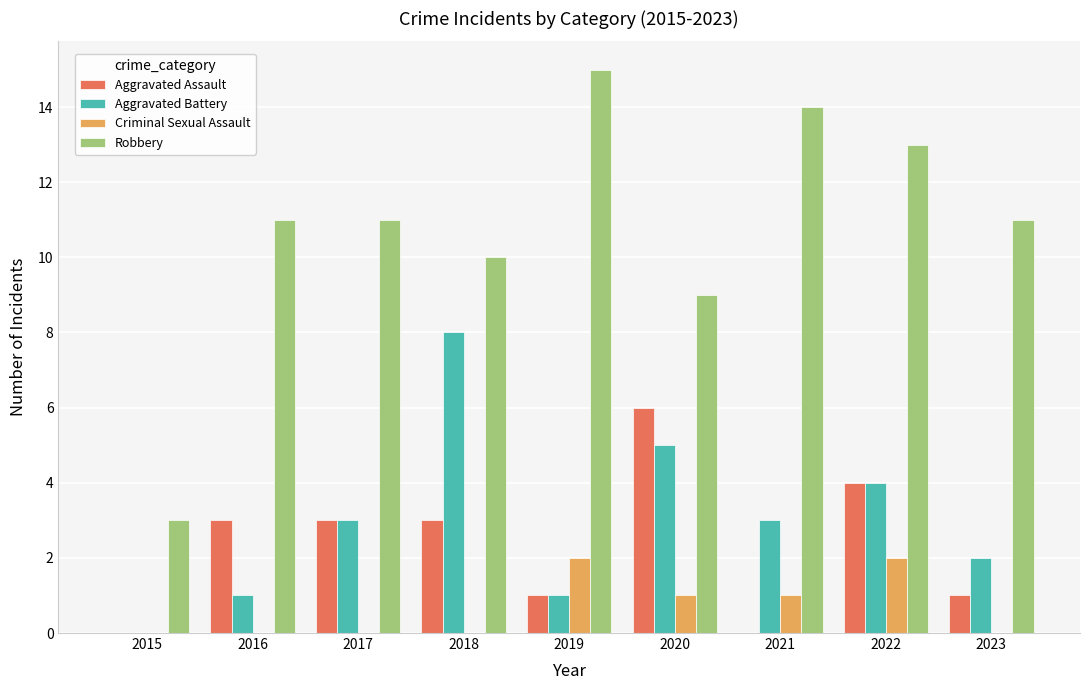

Which label corresponds to the largest value in the chart?

2019